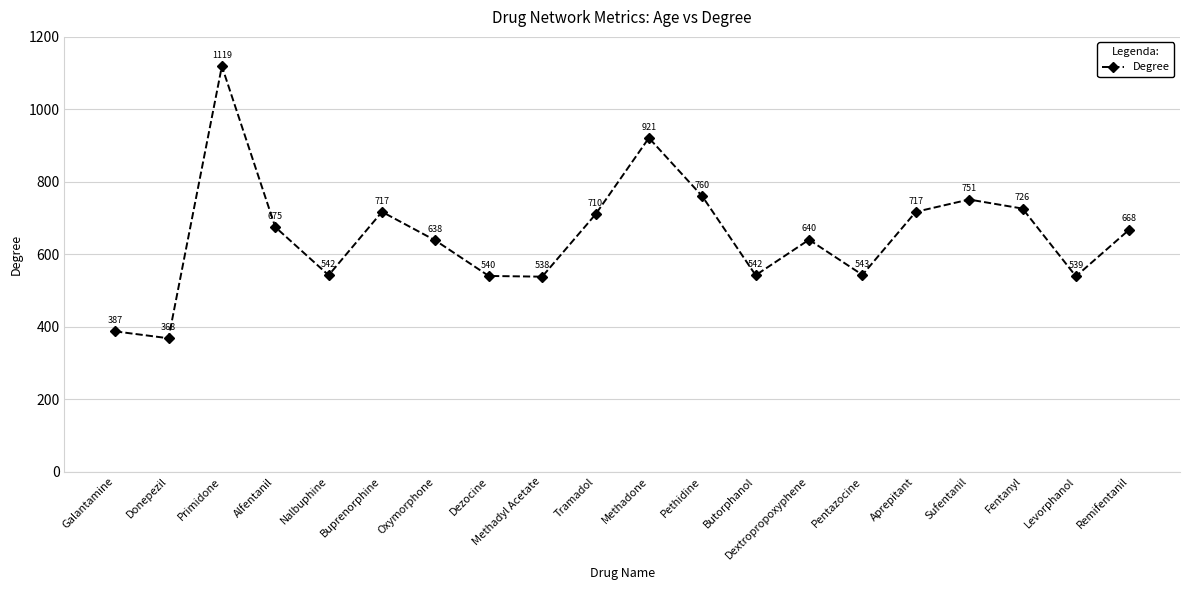

At which category does the chart reach its peak across all series?

Primidone